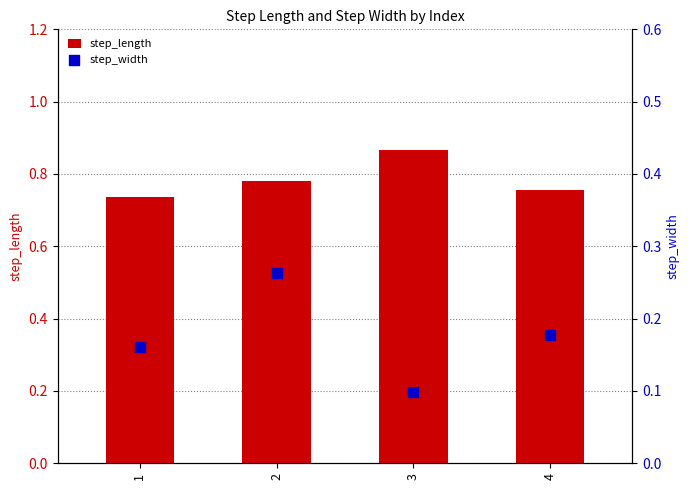

Which series contains the lowest Y value?

step_width